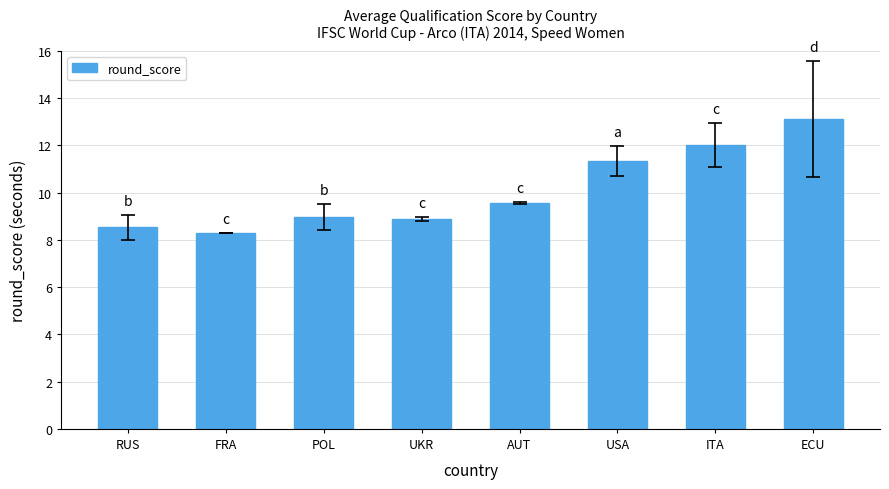

Where is the data nearest to the value 10?

AUT